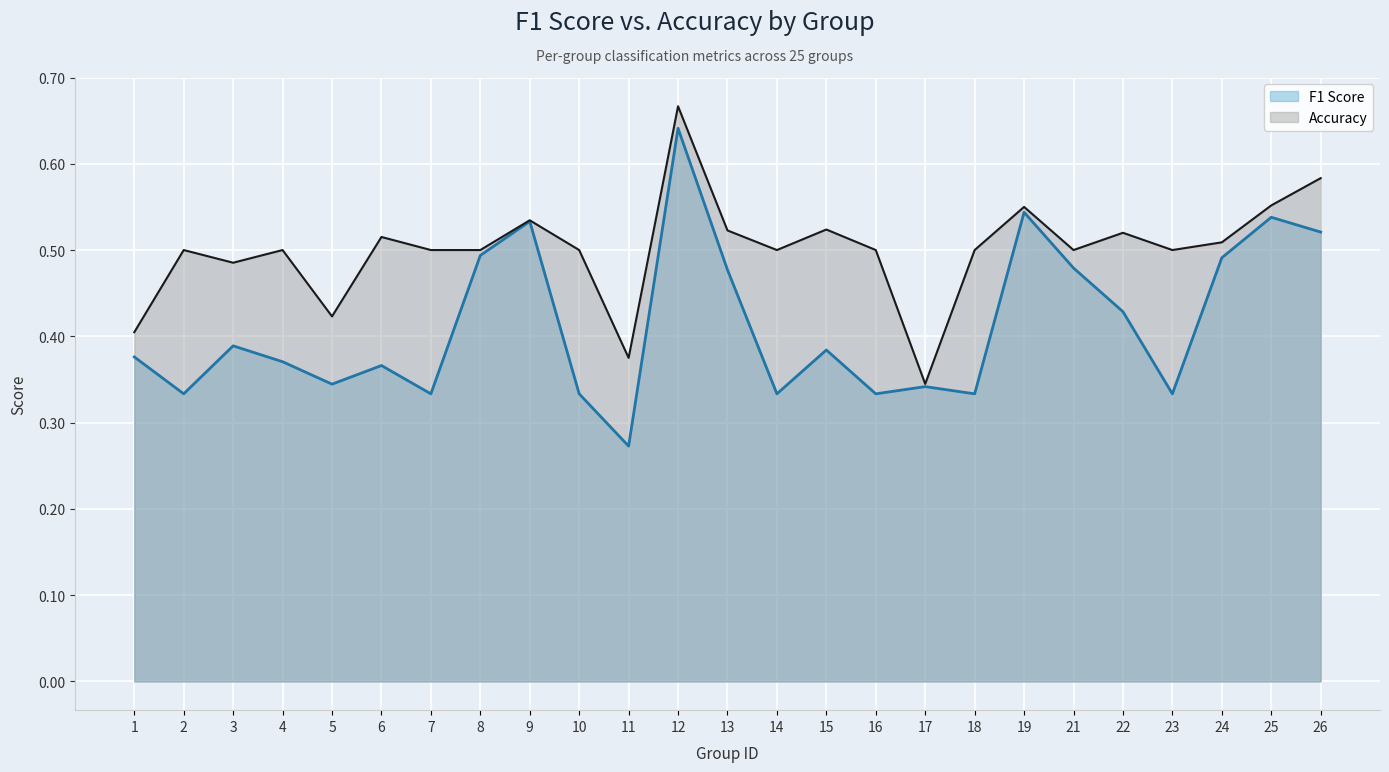

List the labels in order of accuracy (line) value, largest first.

12, 26, 25, 19, 9, 15, 13, 22, 6, 24, 2, 4, 7, 8, 10, 14, 16, 18, 21, 23, 3, 5, 1, 11, 17